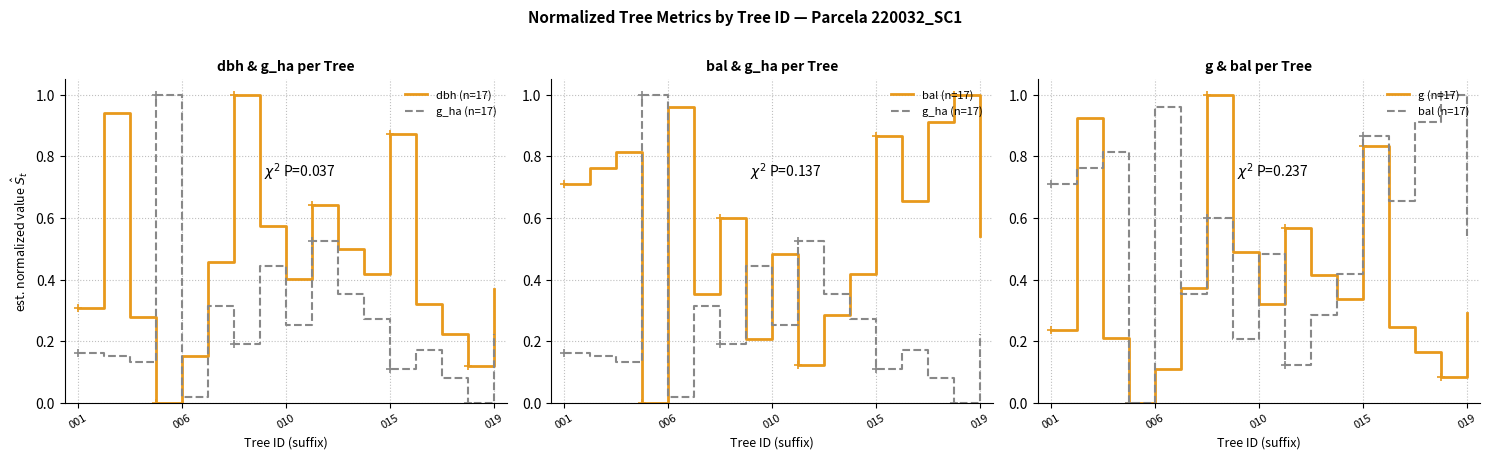

Which series has the widest spread of values?

dbh (n=17)